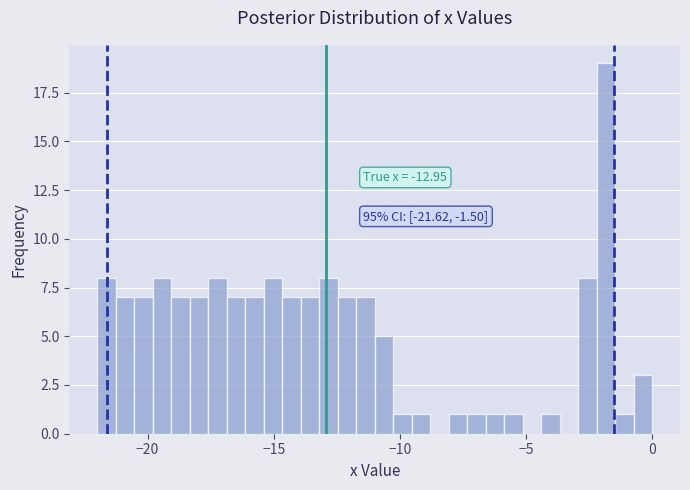

Around what value on the x-axis is the tallest bar? Give the approximate position of its centre, as read against the axis.

-2.0